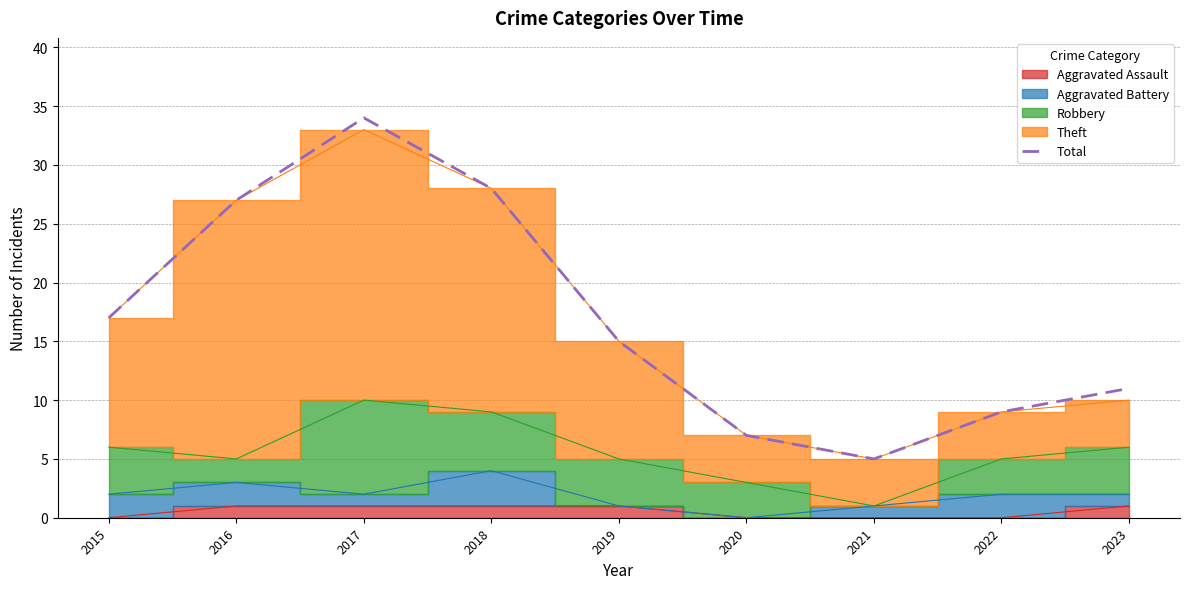

At which category does the chart reach its peak across all series?

2017